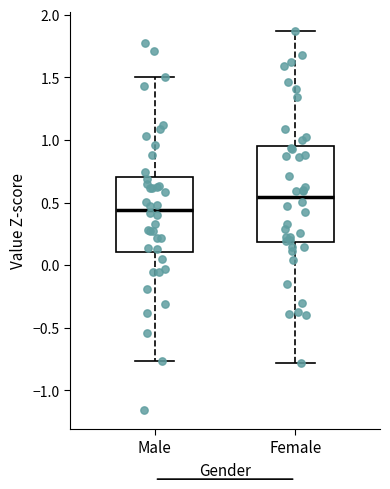

Which box is the tallest, from its lower edge to its upper edge?

Female